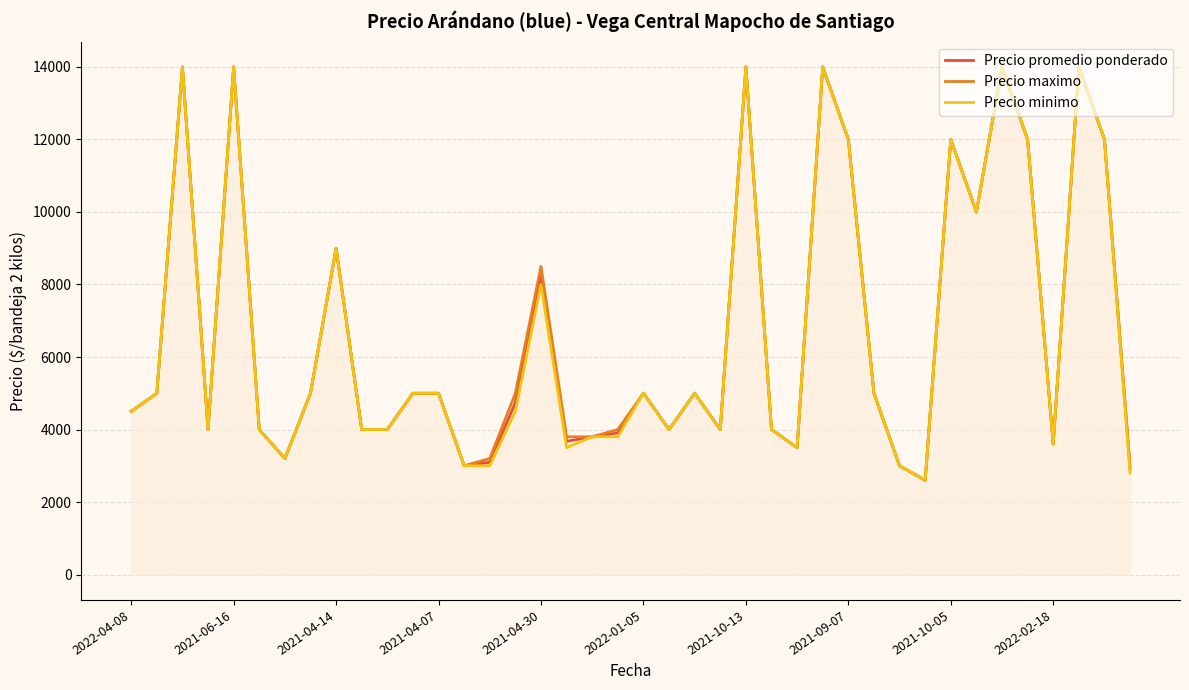

The Precio minimo series shows 12000 at 38. True or false?

True